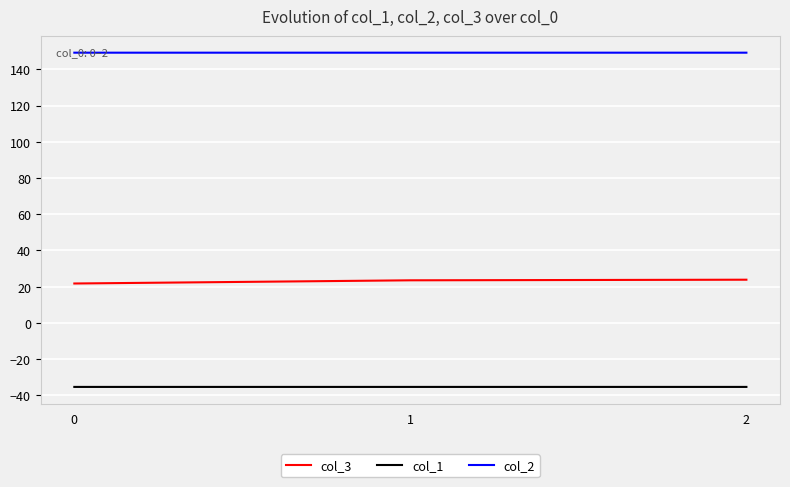

Is this an area chart (filled region under the line)?

No